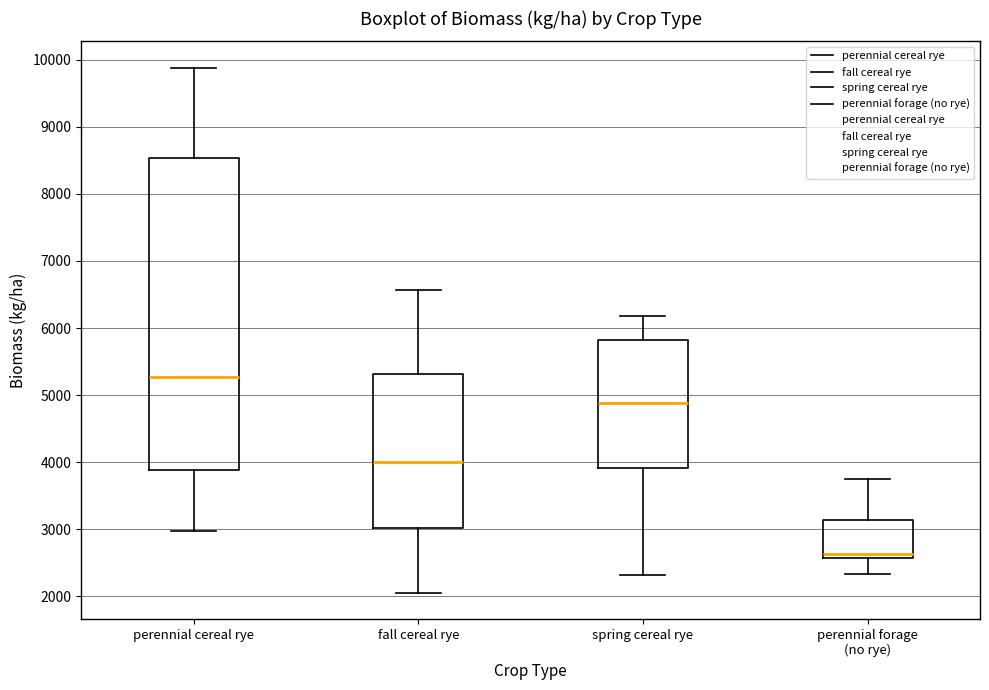

Where is the upper edge of the box for spring cereal rye on the y-axis? The values are not printed on the chart, so give them approximately, as read against the axis.

5800